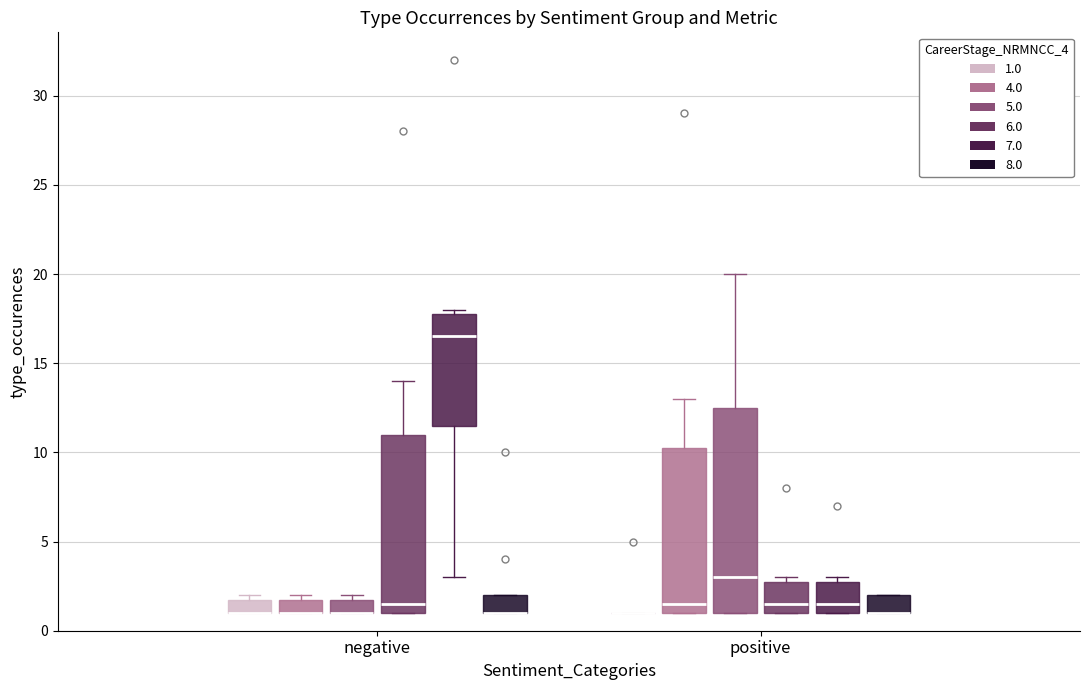

Where is the upper edge of the box for negative (5.0) on the y-axis? The values are not printed on the chart, so give them approximately, as read against the axis.

2.0